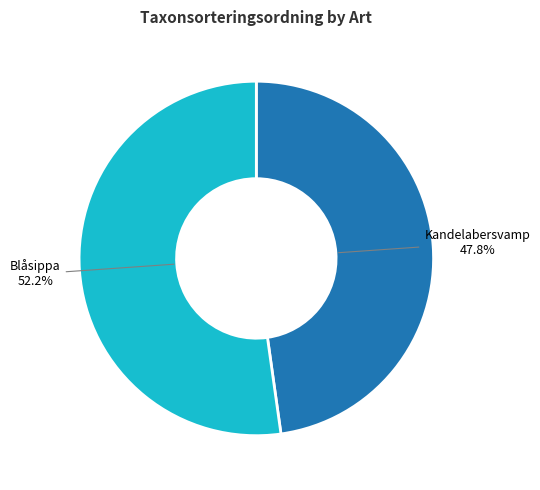

To the nearest percent, what is the difference between the Kandelabersvamp and Blåsippa slice percentages?

4%